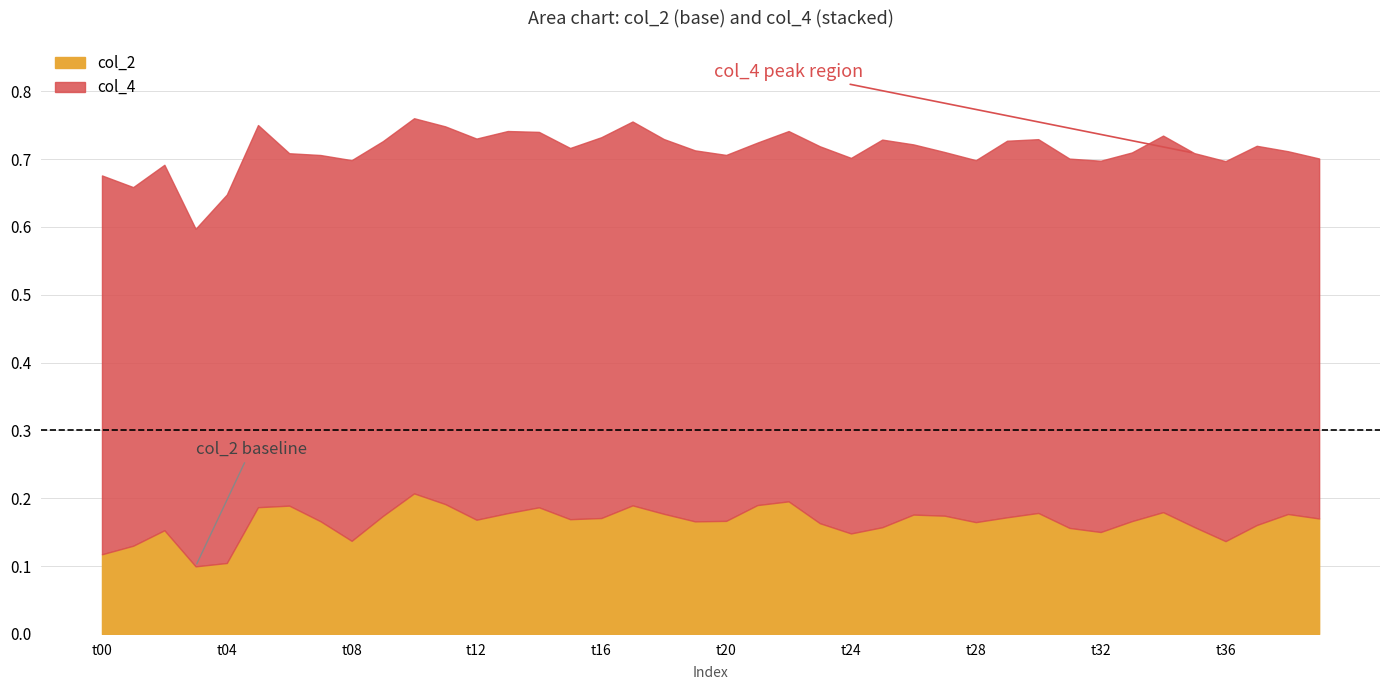

Where is the first local minimum for col_4?

1